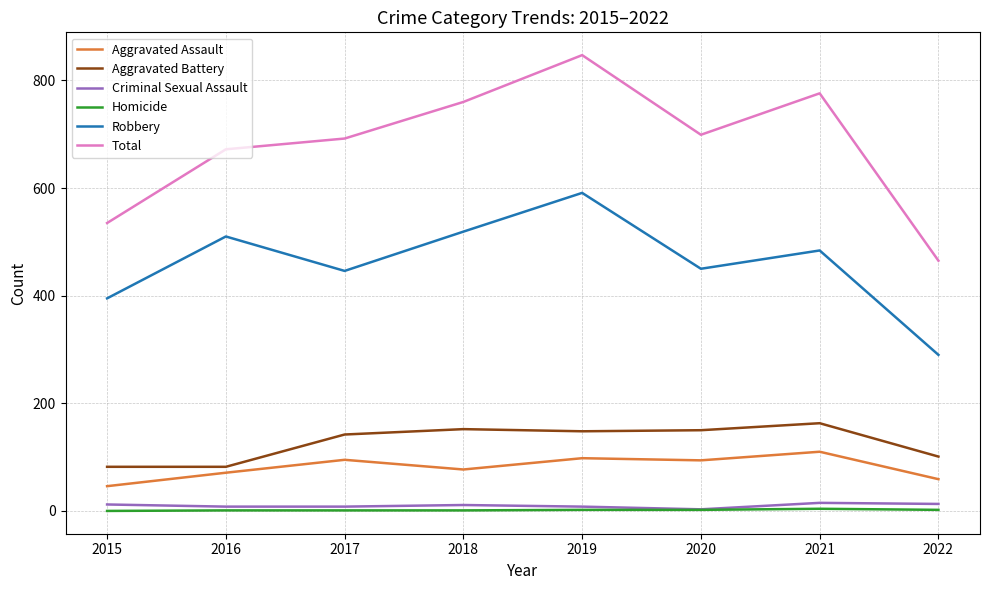

The Criminal Sexual Assault series shows 12 at 2015. True or false?

True